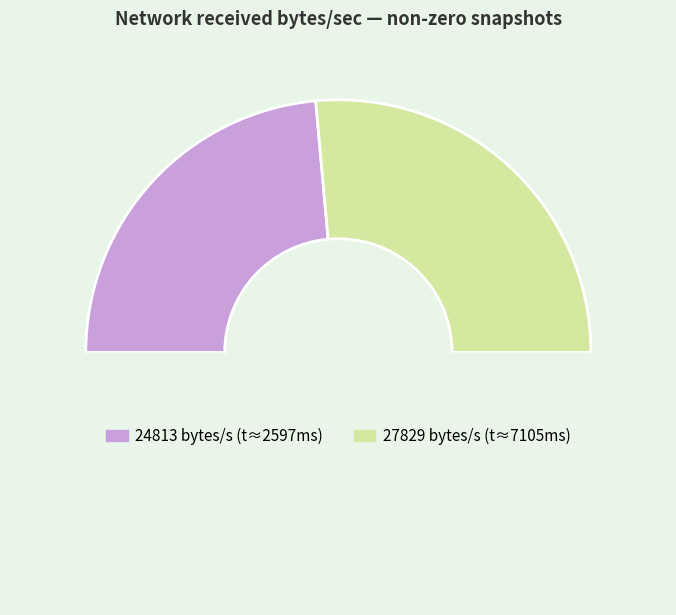

How many slices are in this pie chart?

3